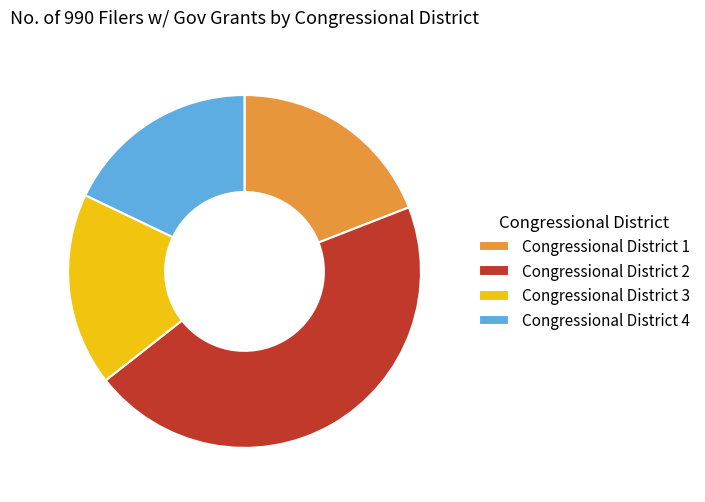

Is there any slice that represents more than half of the pie?

No